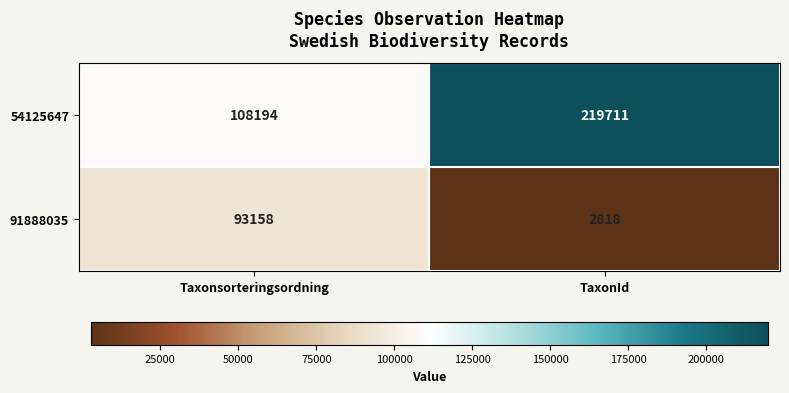

Between Taxonsorteringsordning and TaxonId, which series saw the biggest shift?

54125647